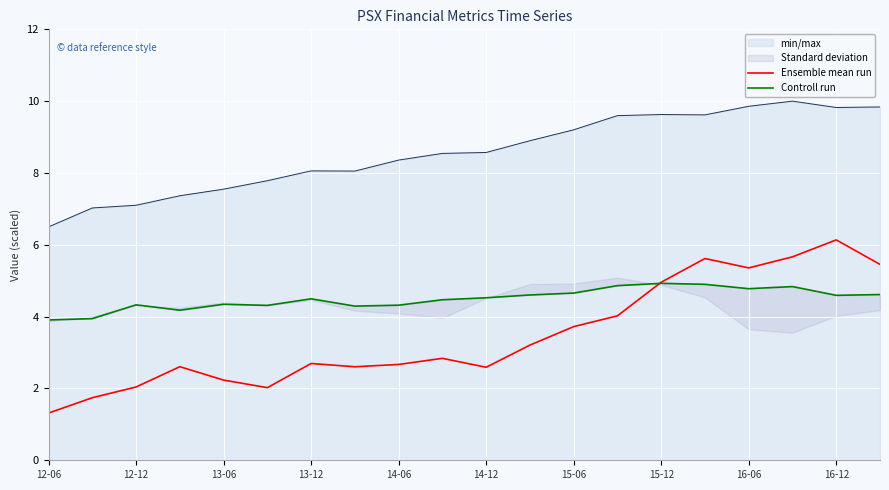

Reading right to left, what are all the values shown in this chart?

Ensemble mean run: 5.5	6.1	5.7	5.4	5.6	5.0	4.0	3.7	3.2	2.6	2.8	2.7	2.6	2.7	2.0	2.2	2.6	2.0	1.7	1.3
Controll run: 4.6	4.6	4.8	4.8	4.9	4.9	4.9	4.7	4.6	4.5	4.5	4.3	4.3	4.5	4.3	4.3	4.2	4.3	3.9	3.9